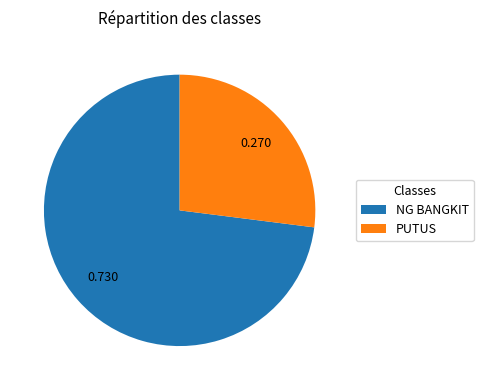

How many segments does this pie chart have?

2